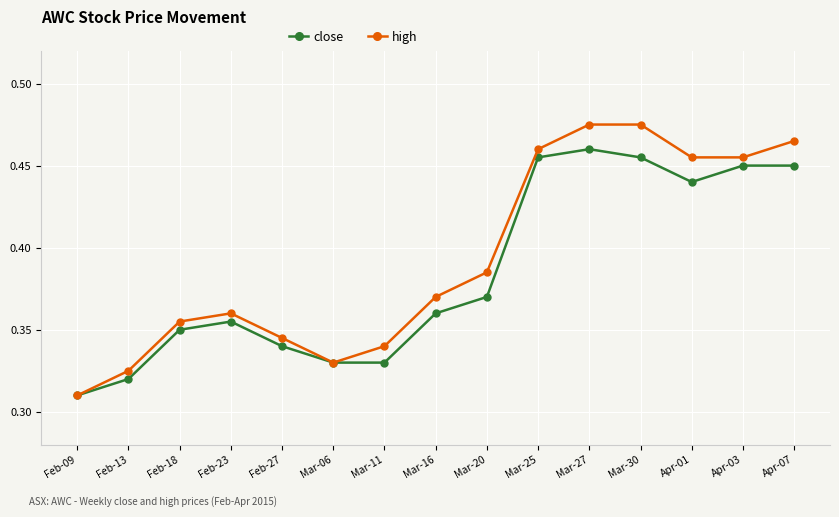

How many series are shown in this chart?

2